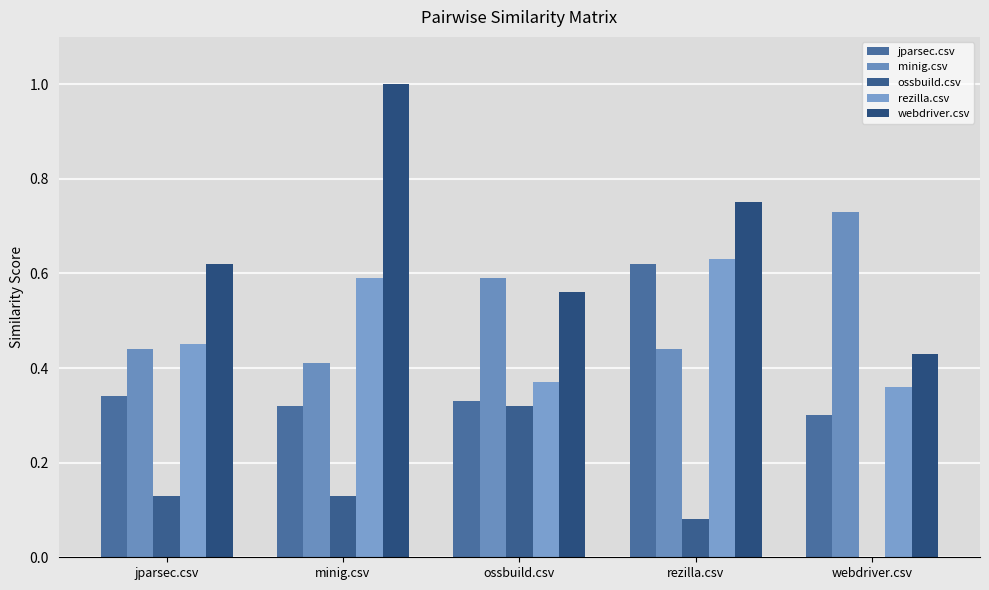

What is the minimum value for webdriver.csv?

0.4